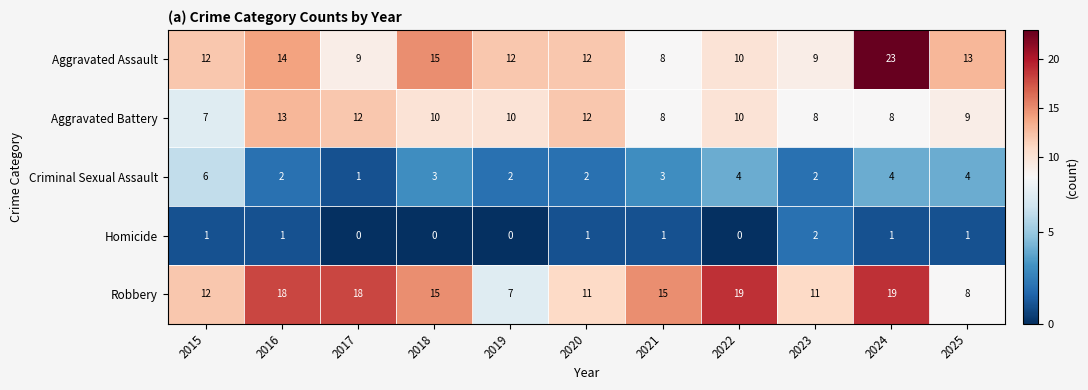

The value of Robbery at 2018 is 20. True or false?

False